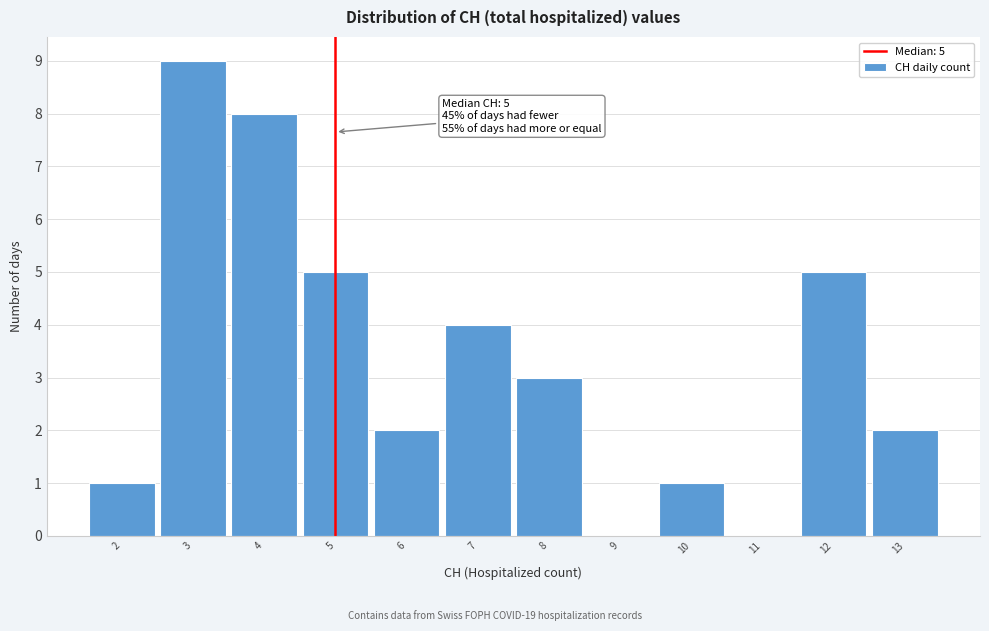

Over which range of the x-axis is the bar tallest?

2.5 to 3.5